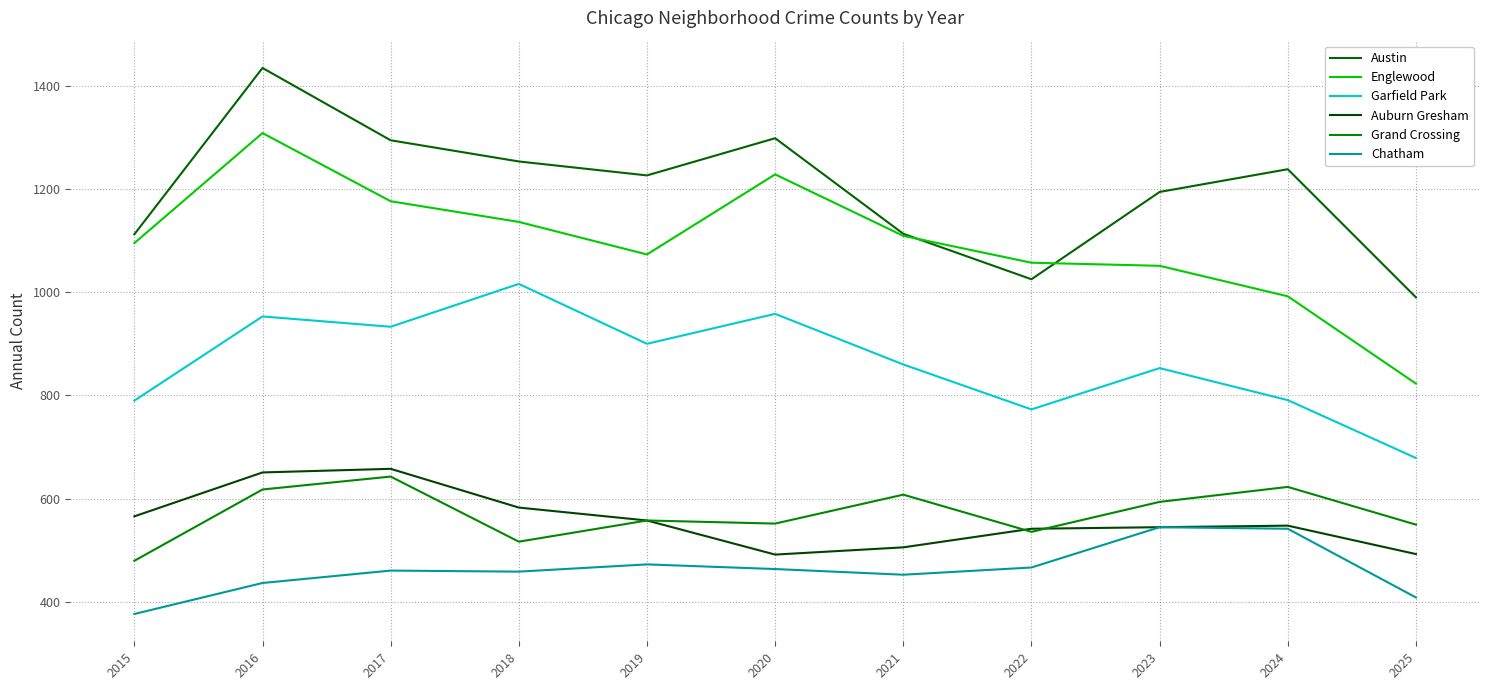

What is the total value across all series at 2024?

4734